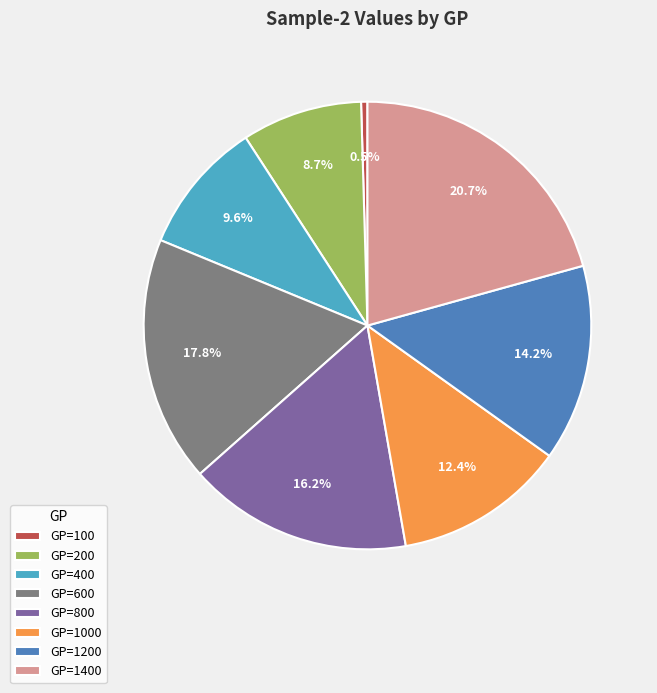

Which has a higher value, GP=800 or GP=600?

GP=600